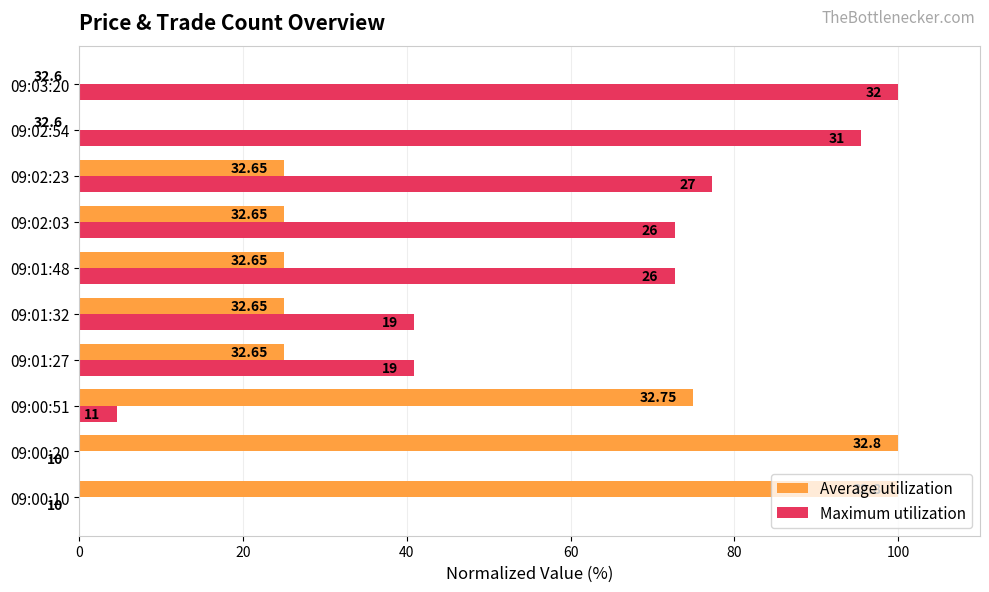

How many values in the Maximum utilization series are below 72?

5